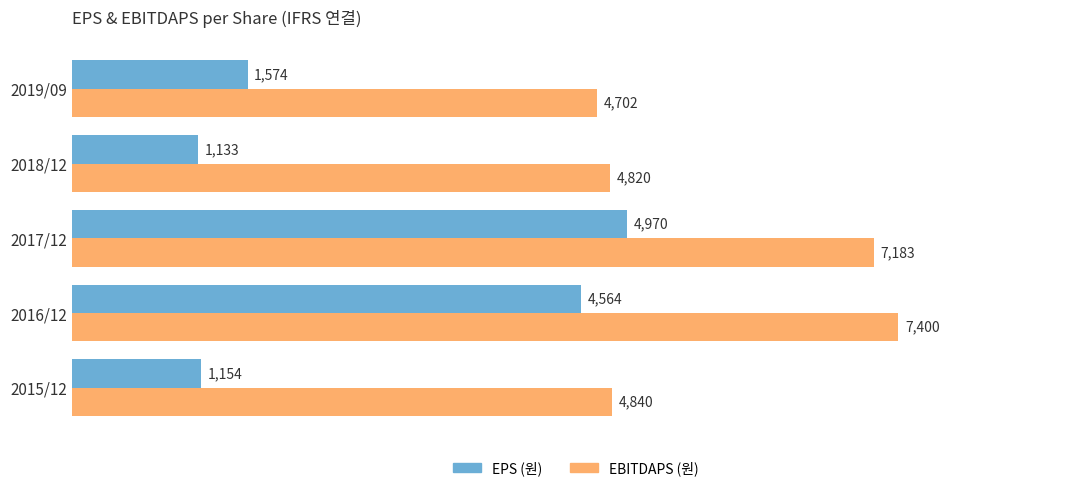

Count the number of categories in the chart.

5